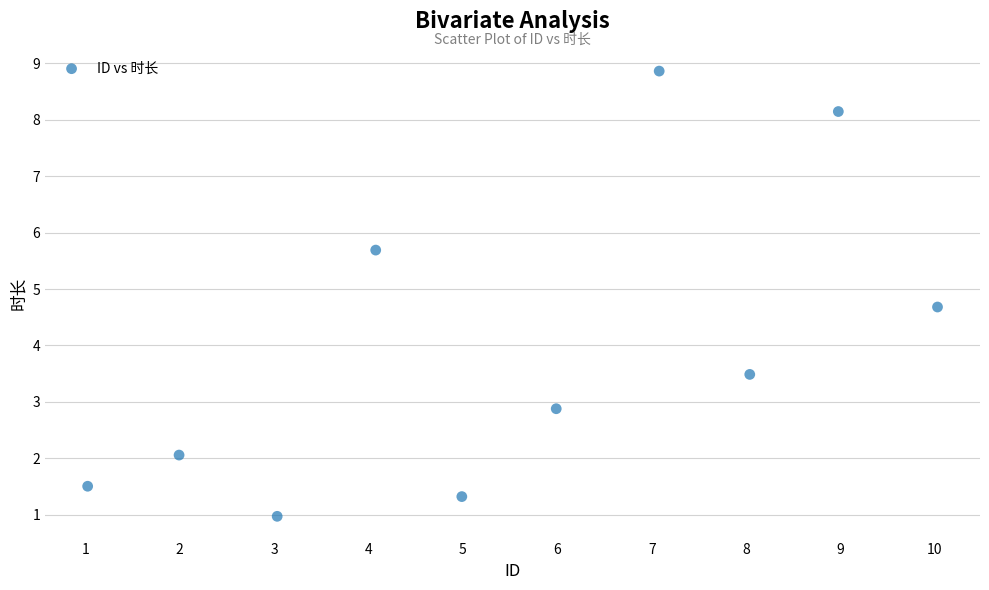

What Y value in the scatter plot is closest to 4?

3.5